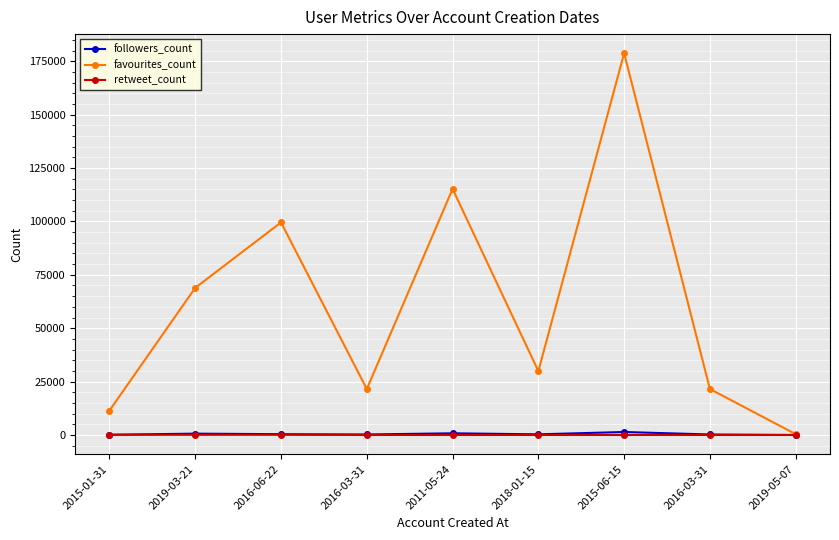

How many lines are shown in the chart?

3